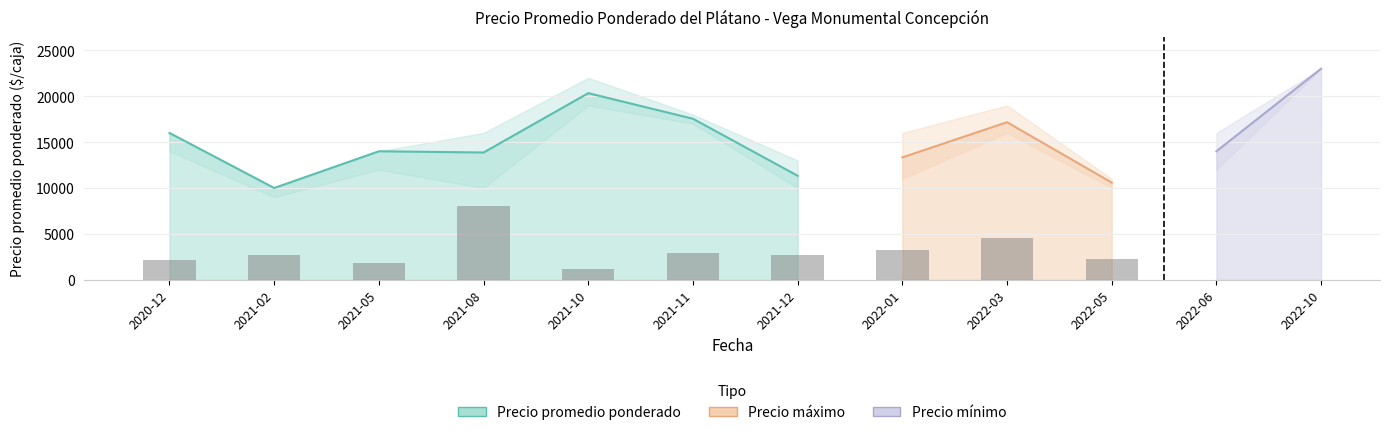

What is the difference between the second highest and minimum values?

7545